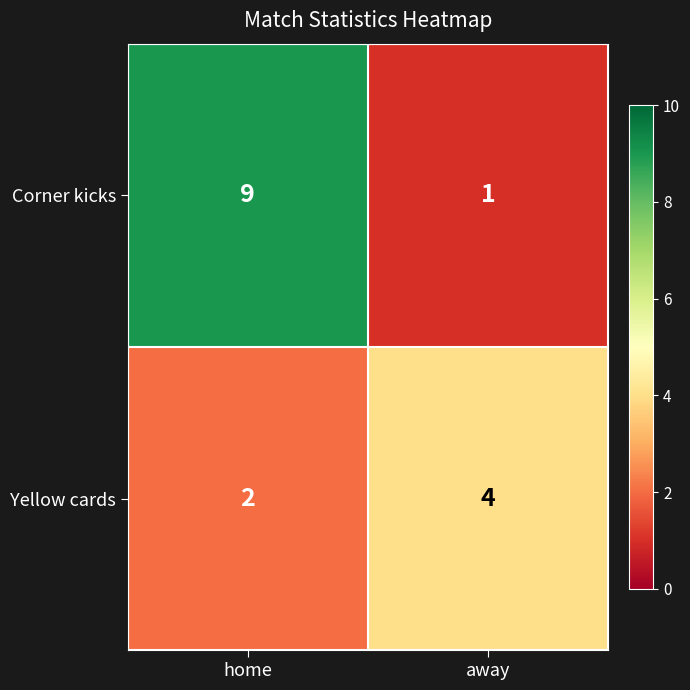

What is the difference between the Corner kicks values at away and home?

8